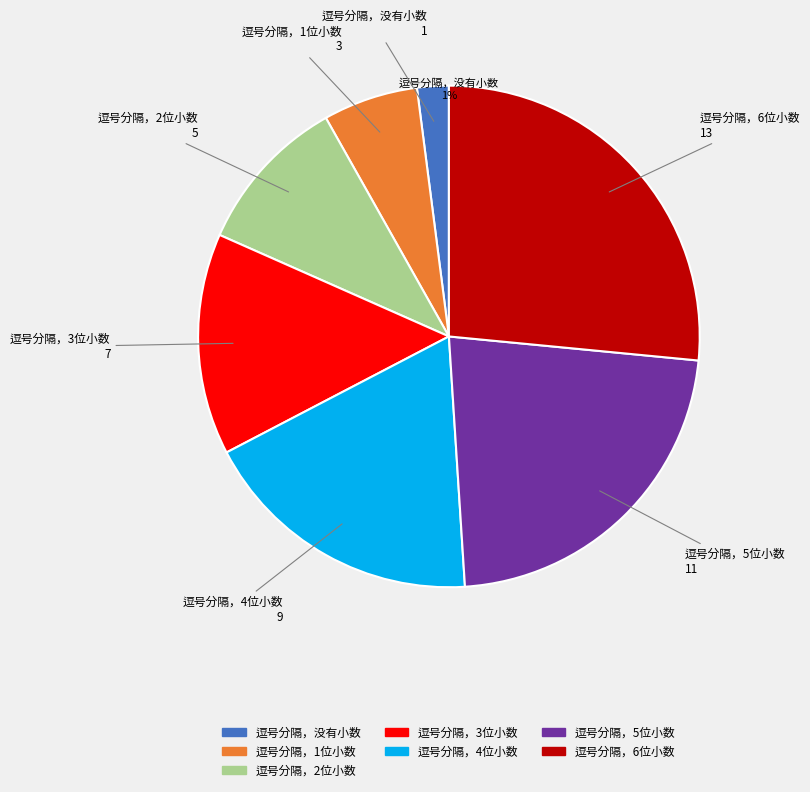

How many segments does this pie chart have?

7